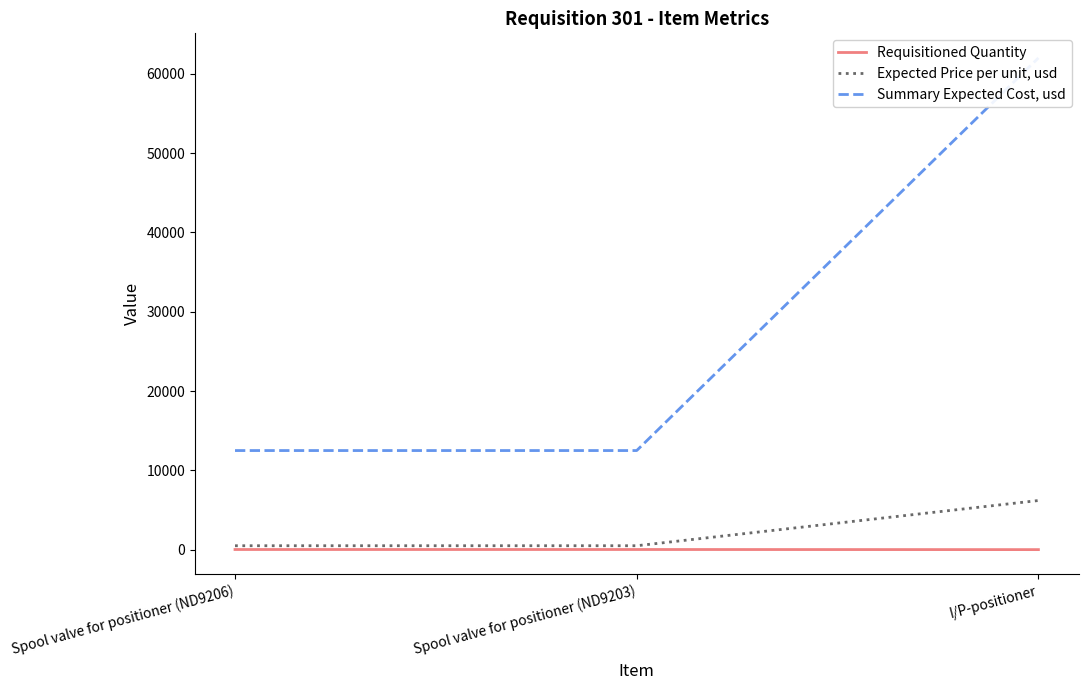

At how many categories does at least one series exceed 38859?

1